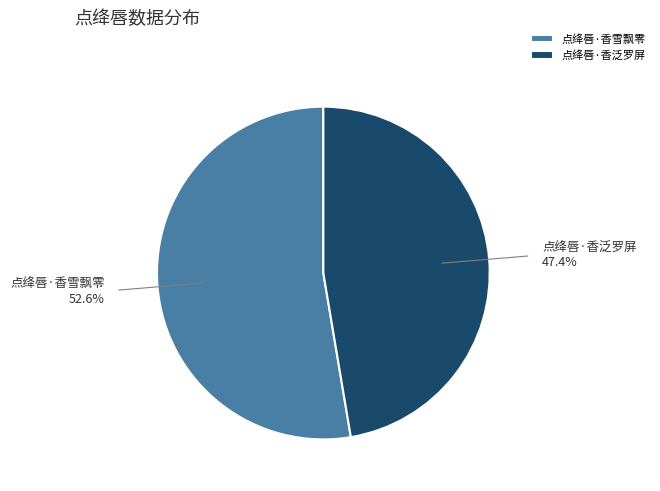

Which category has the biggest portion of the pie?

点绛唇·香雪飘零